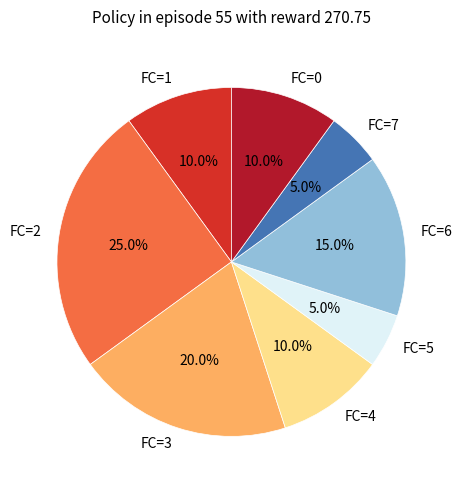

What is the largest slice in the pie chart?

FC=2